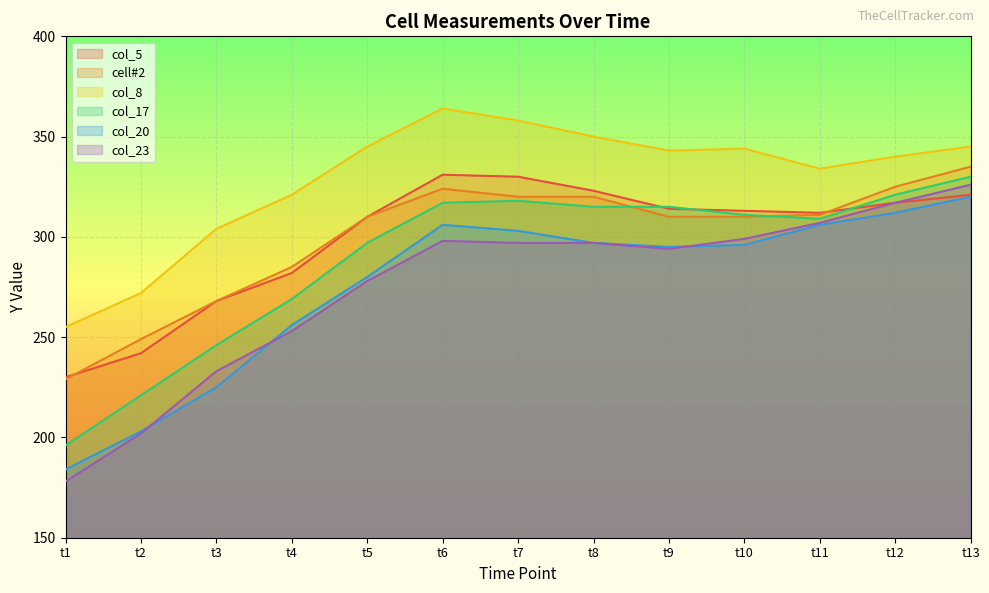

Between t7 and t9, which is larger?

t7